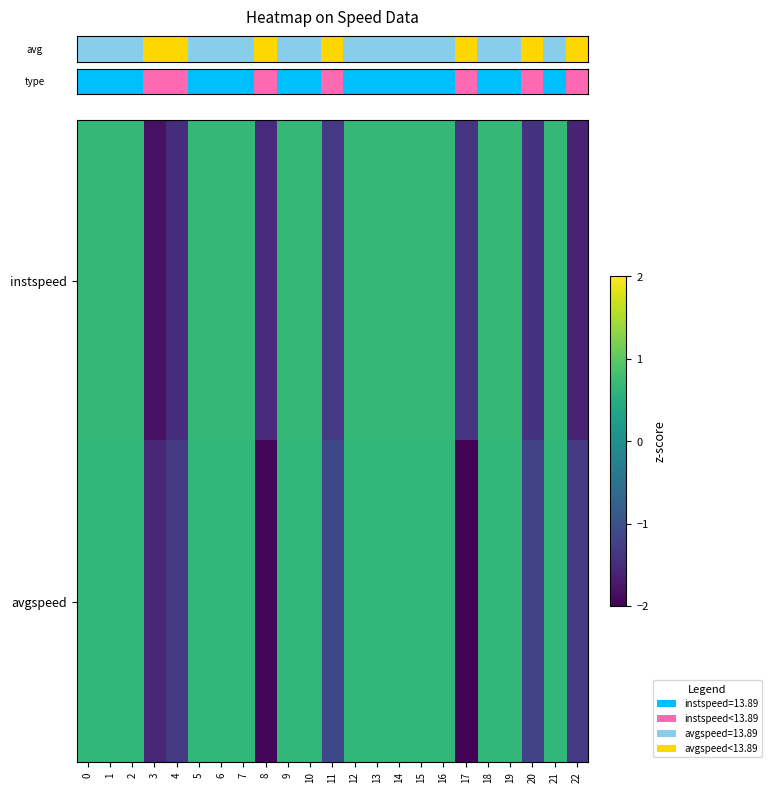

Count the number of categories in the chart.

23